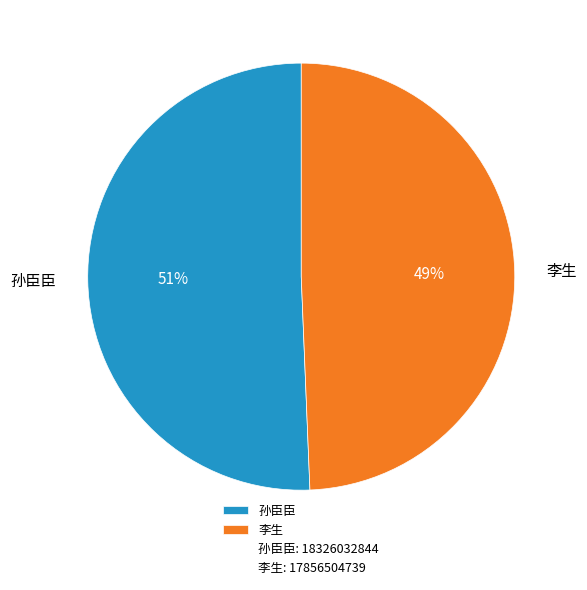

Which slice is the largest?

孙臣臣